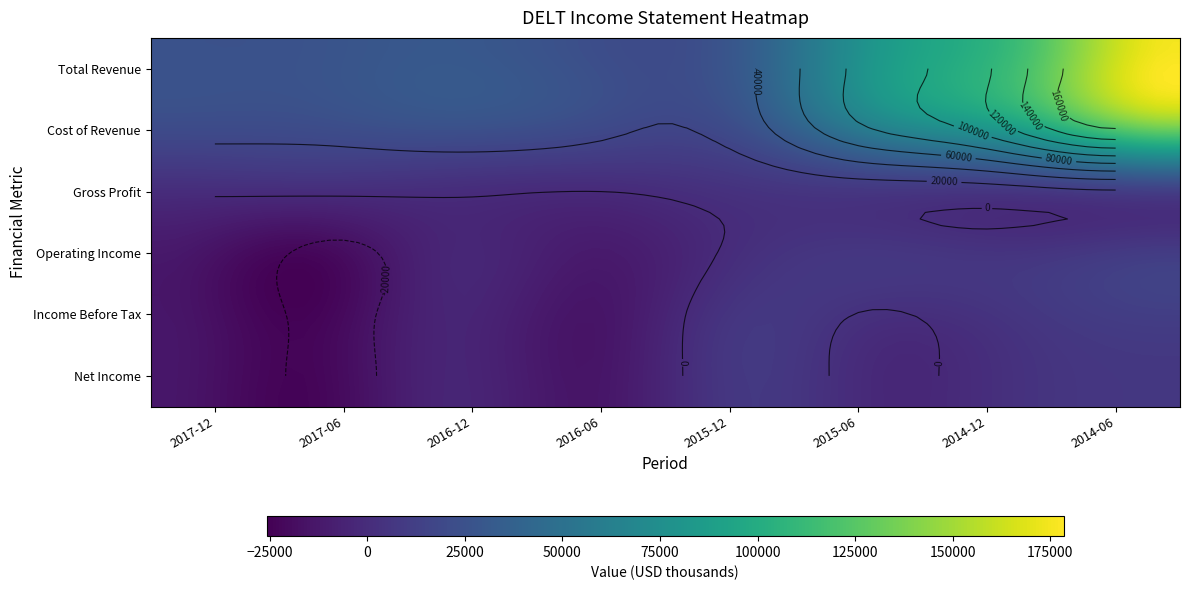

Which category has the highest value across all series?

2014-06